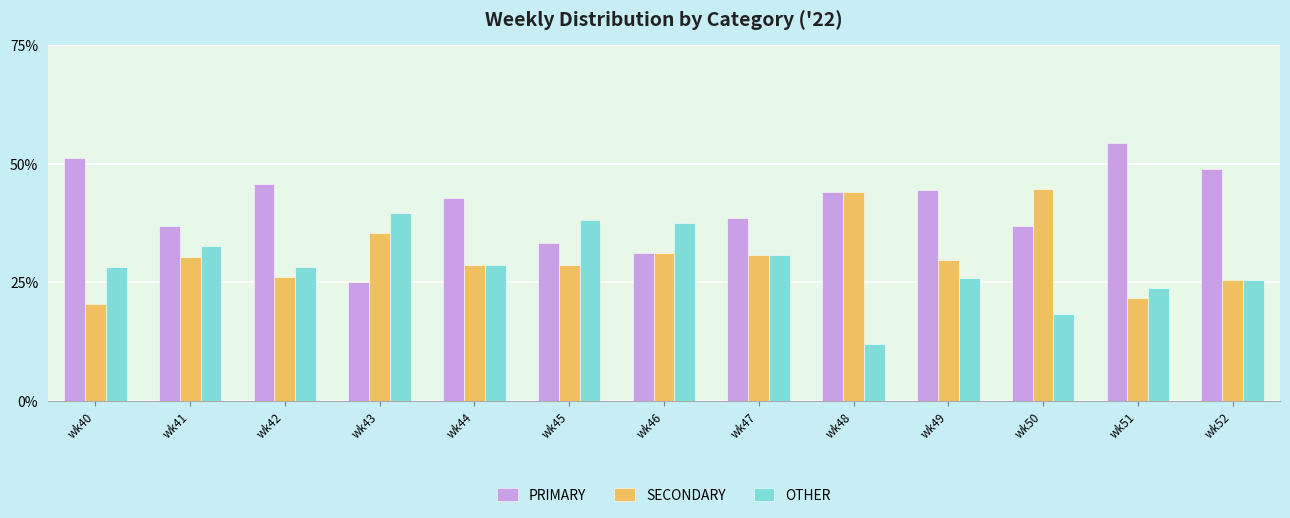

List the series in order of their overall mean, lowest first.

OTHER, SECONDARY, PRIMARY